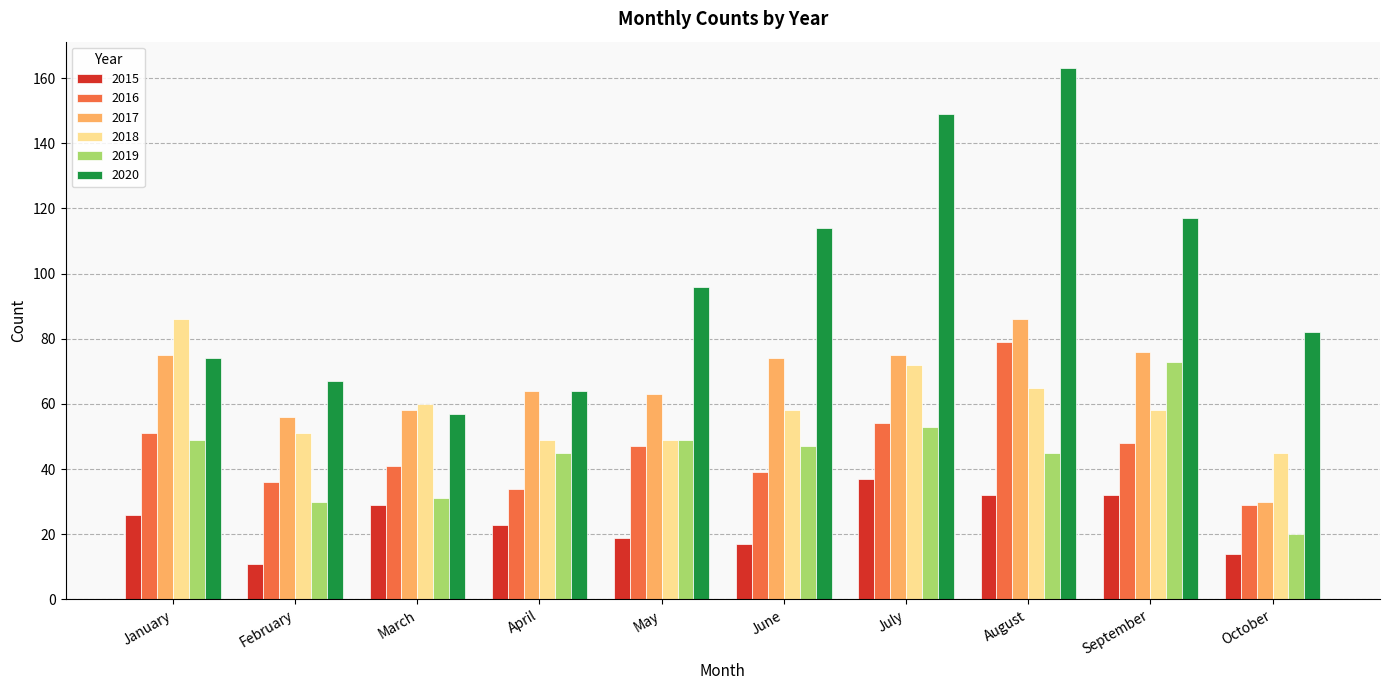

Which series changed the most between May and October?

2017